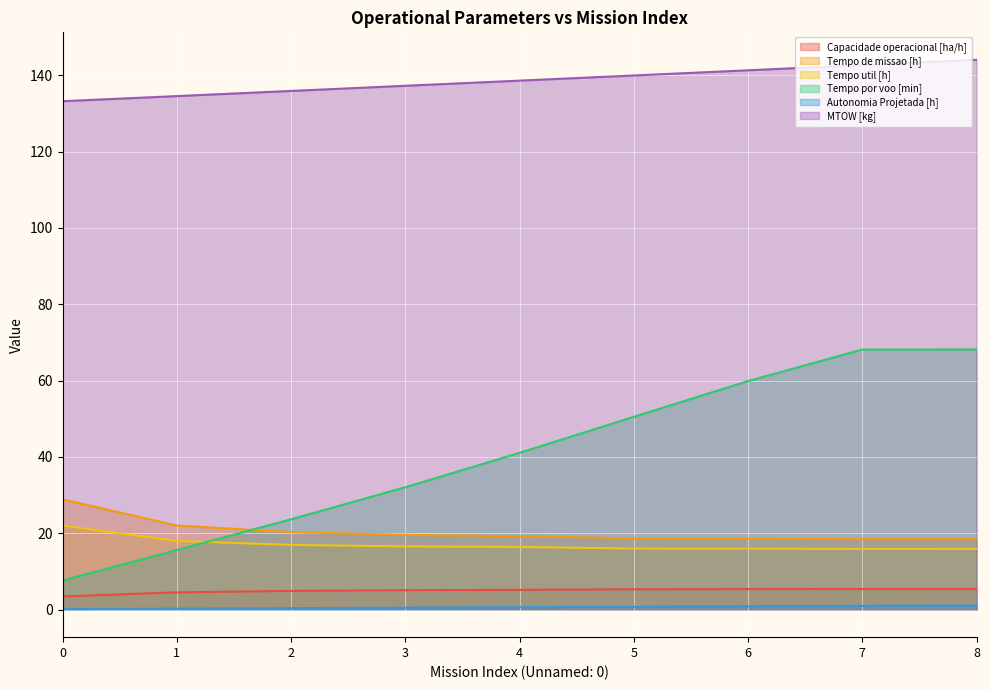

How many lines are shown in the chart?

6